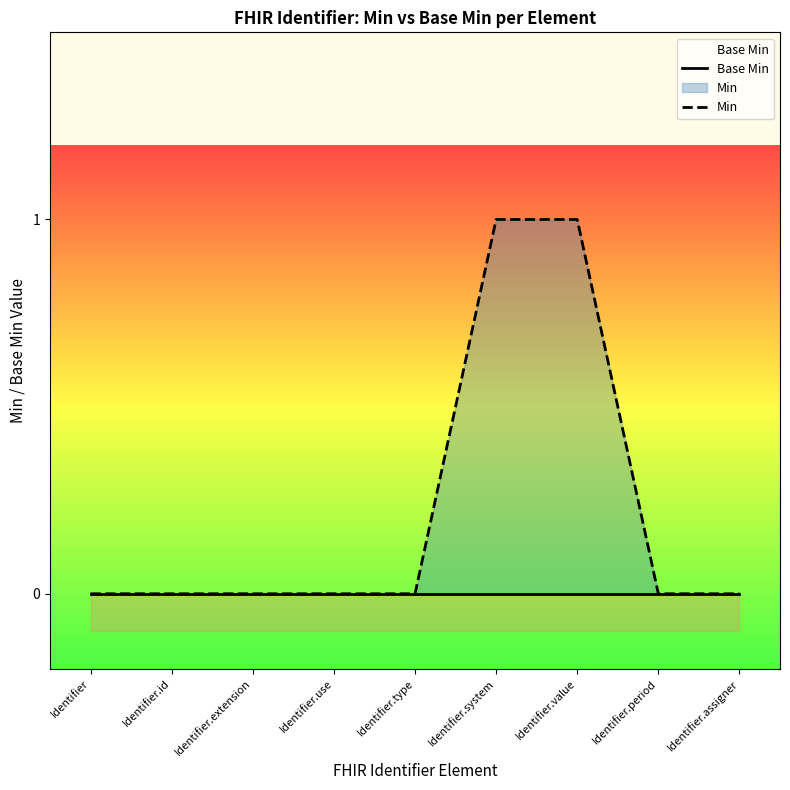

Is the value of Base Min at Identifier.assigner greater than the value of Min at Identifier.value?

No